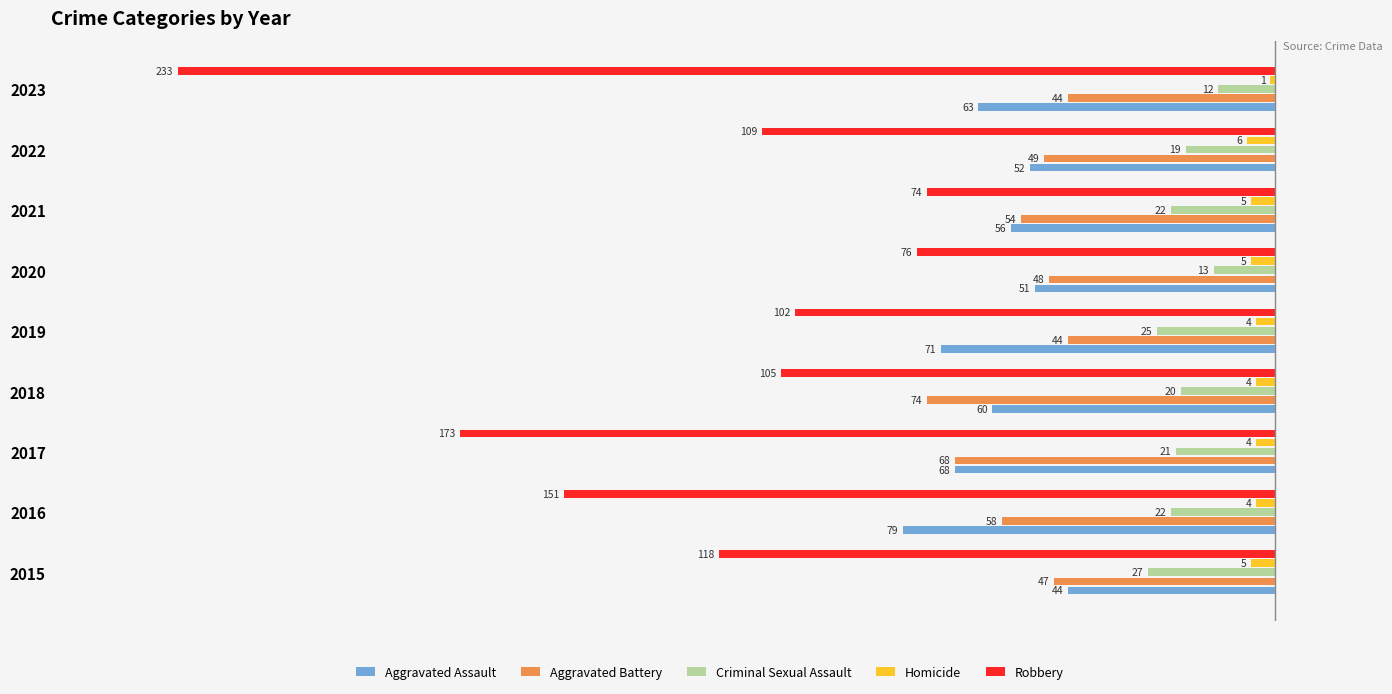

What are all the series names shown in the legend?

Aggravated Assault, Aggravated Battery, Criminal Sexual Assault, Homicide, Robbery